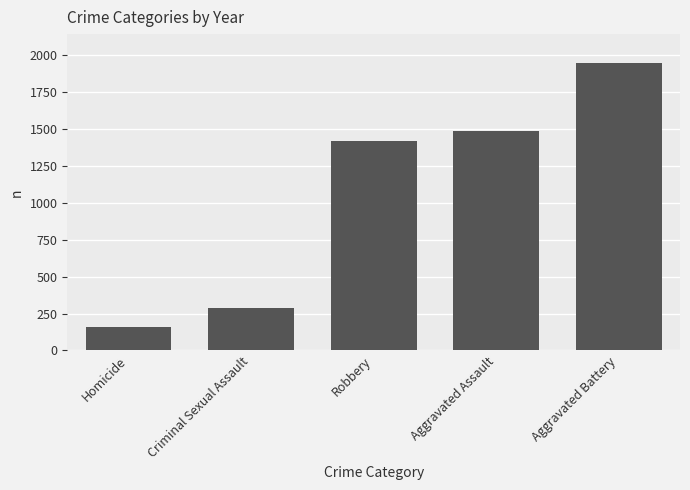

At which label is the value closest to 1055?

Robbery